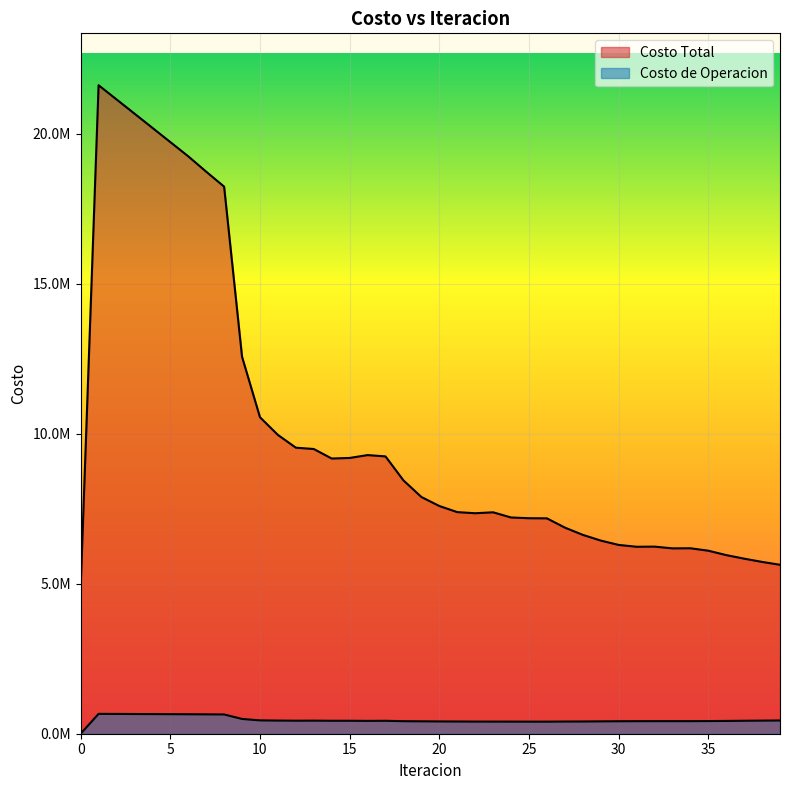

True or false: Costo de Operacion and Costo Total cross at least once.

False